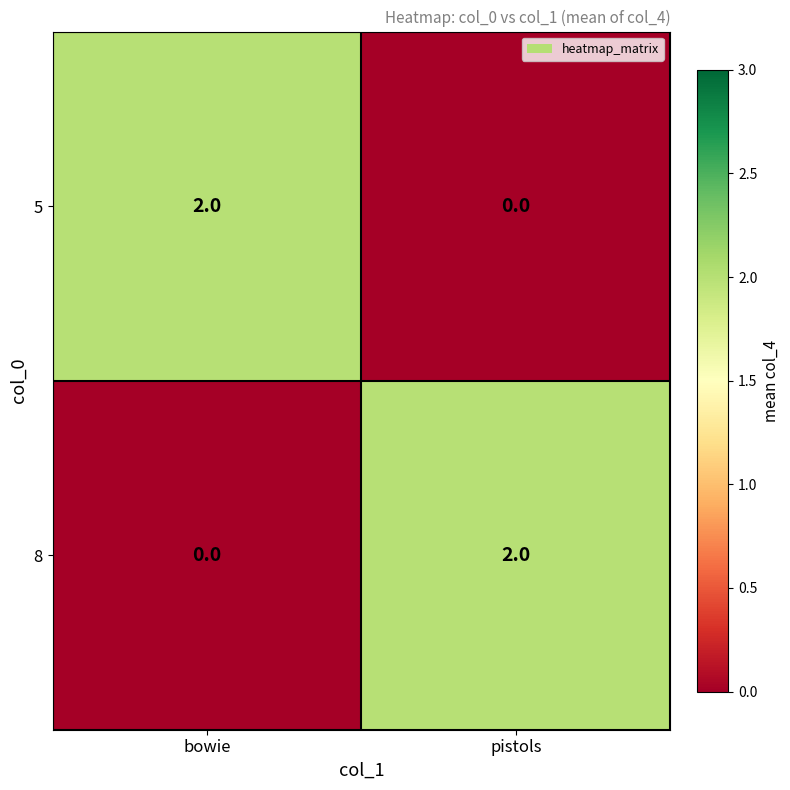

Is it true that 5 equals 2 at bowie?

True